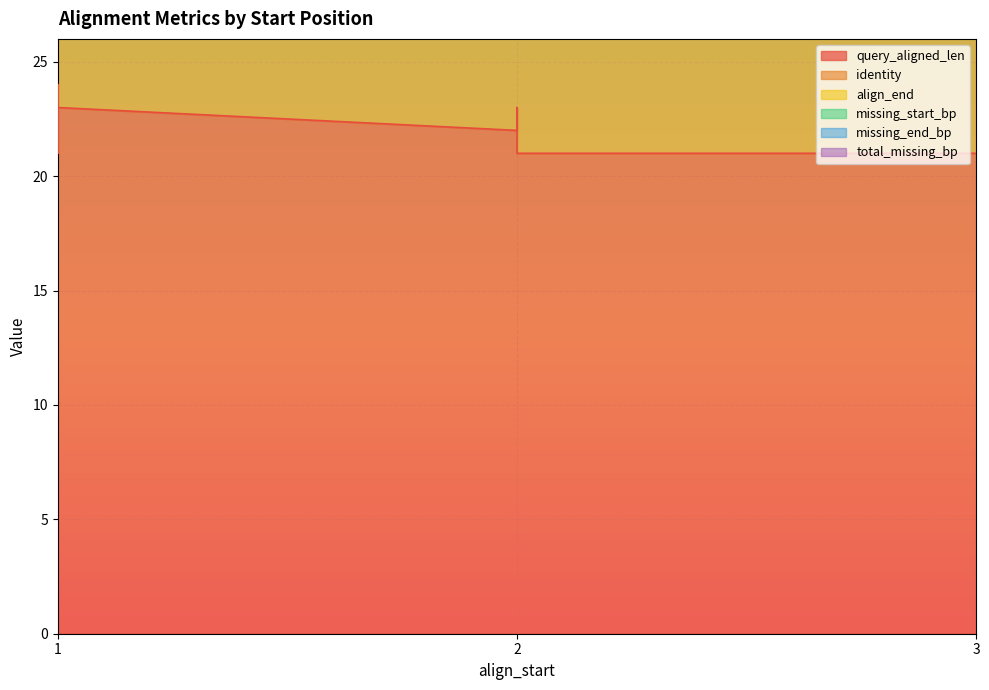

What is the spread (max minus min) of values at 1?

23